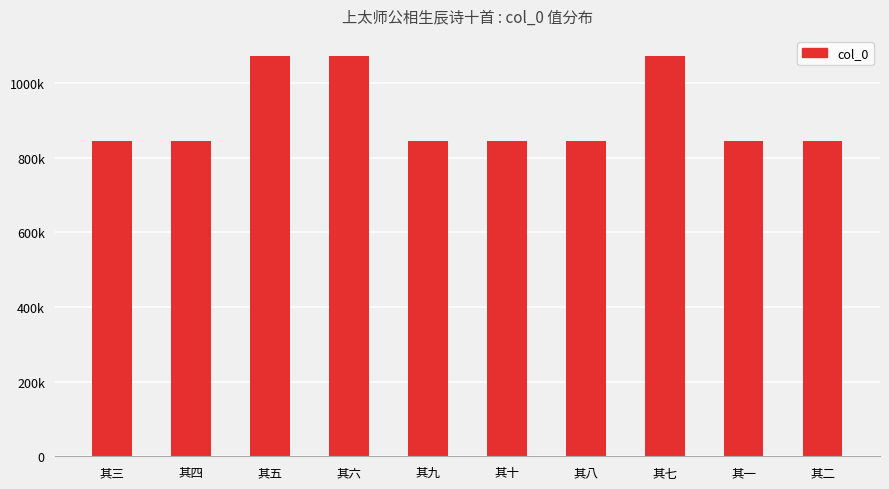

Does the chart contain any negative values?

No